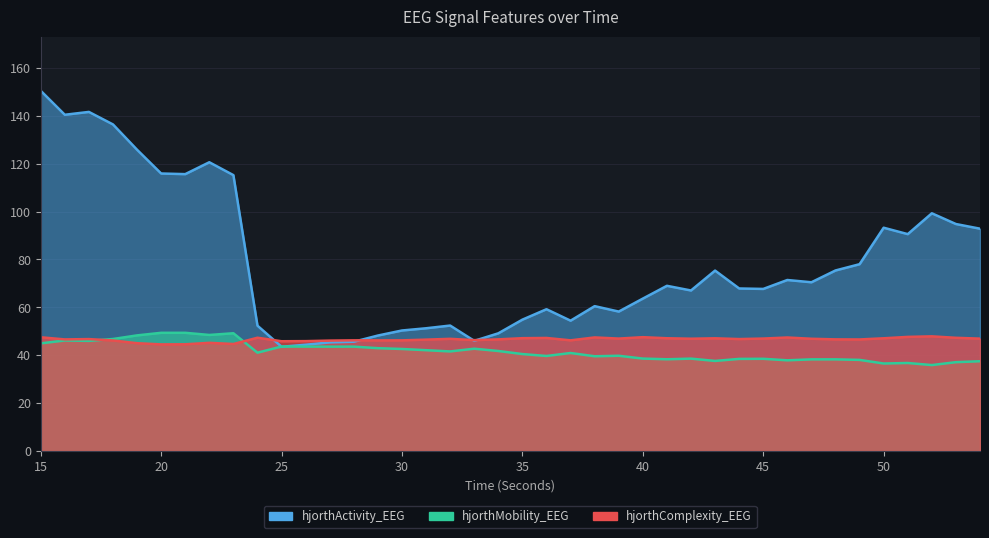

The value of hjorthComplexity_EEG at 52 is 47.9. True or false?

True